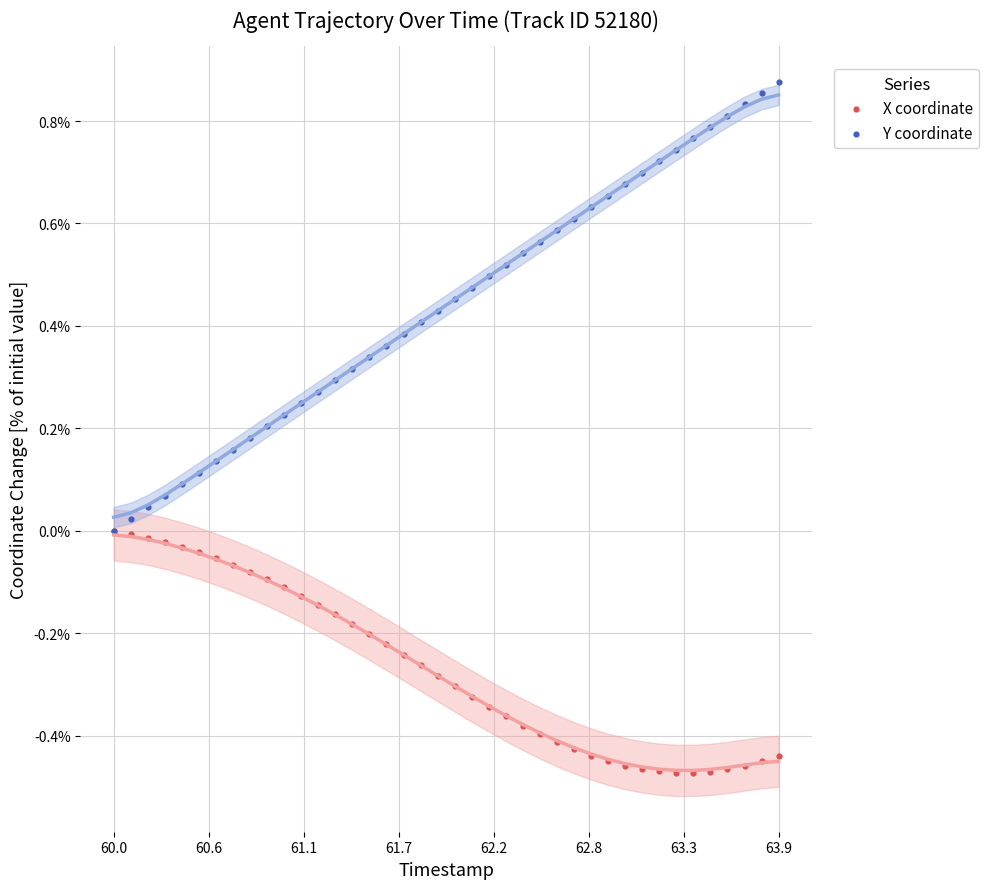

What are all the series names shown in the legend?

X coordinate, Y coordinate